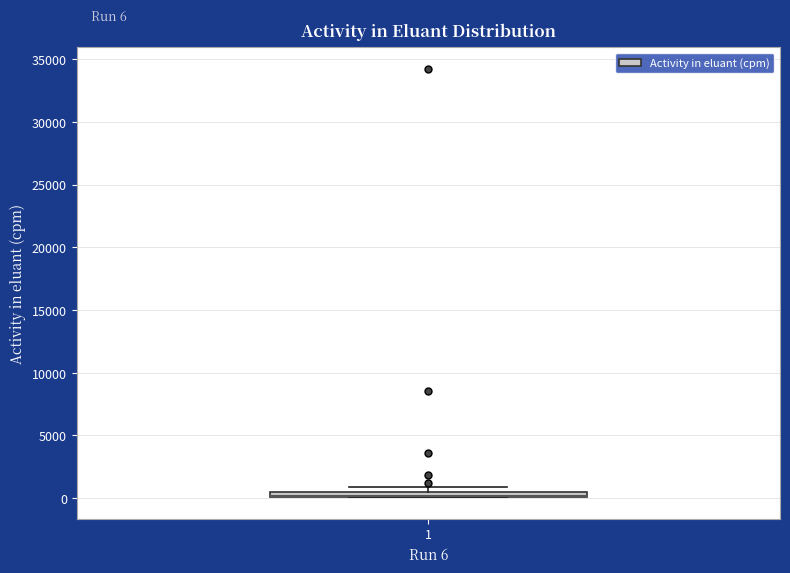

Where is the lower edge of the box at x = 1 on the y-axis? The values are not printed on the chart, so give them approximately, as read against the axis.

0